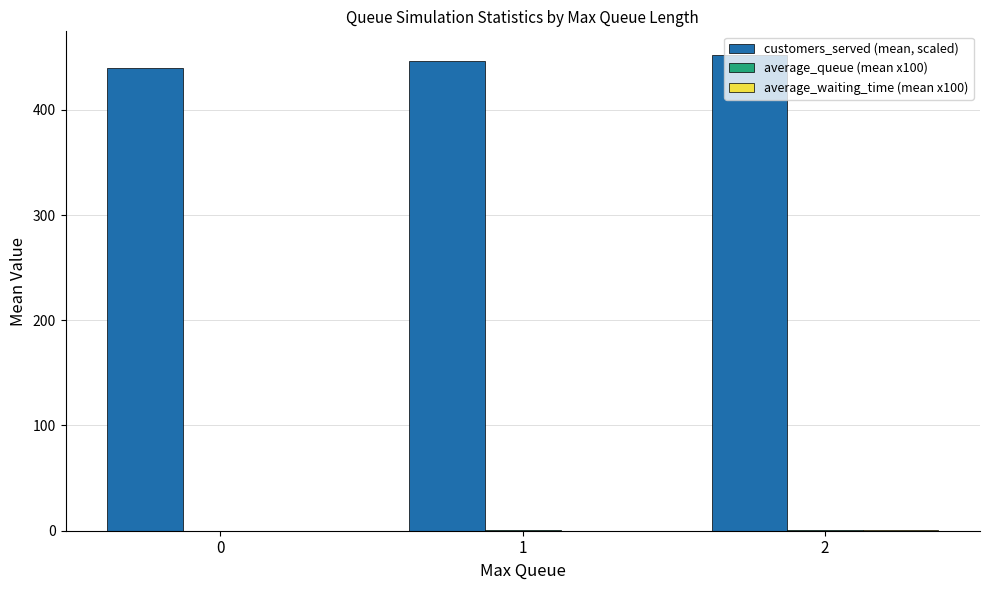

Which series has the largest total across all categories?

customers_served (mean, scaled)